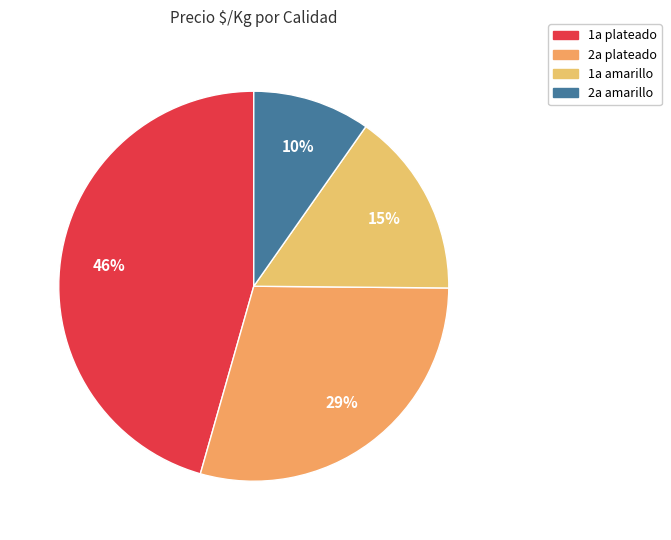

How many segments does this pie chart have?

4